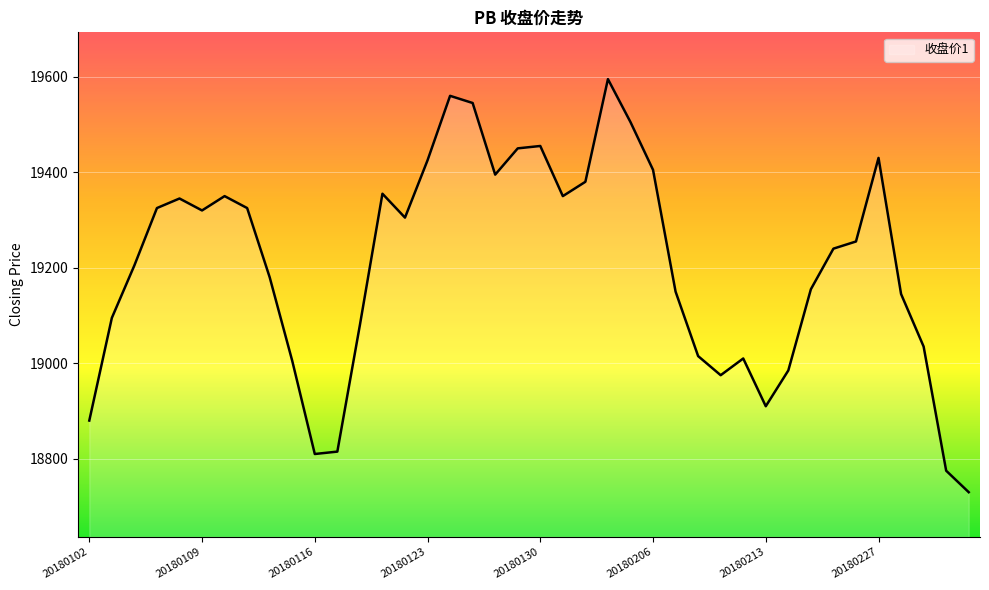

Reading right to left, what are all the values shown in this chart?

18730	18775	19035	19145	19430	19255	19240	19155	18985	18910	19010	18975	19015	19150	19405	19505	19595	19380	19350	19455	19450	19395	19545	19560	19425	19305	19355	19080	18815	18810	19005	19180	19325	19350	19320	19345	19325	19205	19095	18880